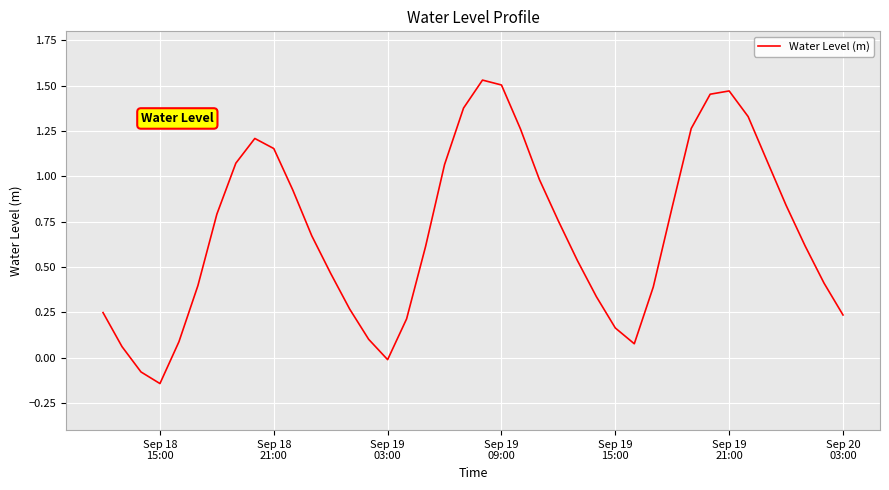

What is the difference between the maximum and minimum values?

1.7